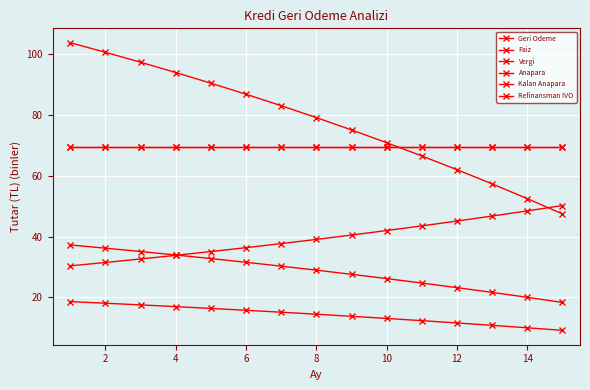

At which label does Faiz reach its minimum?

14